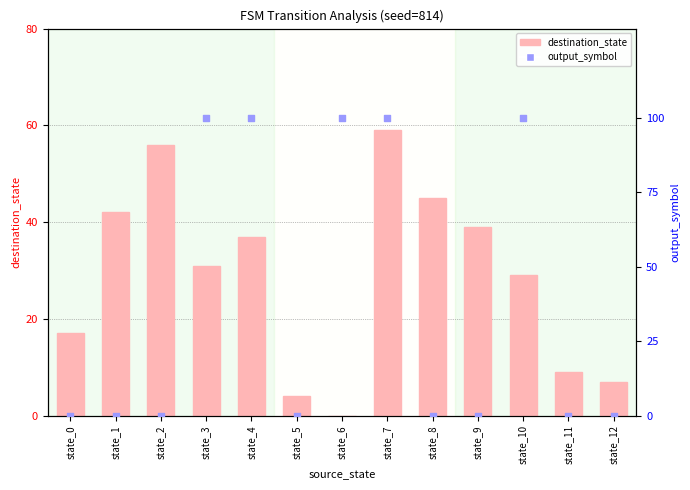

At which category is the sum across all series the highest?

state_7